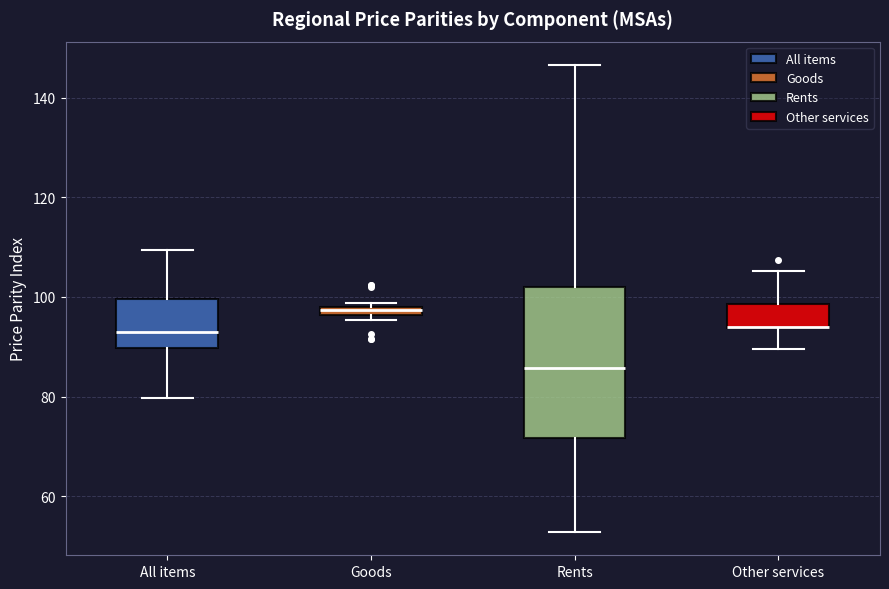

Where does the median line of the box for Rents sit on the y-axis? The values are not printed on the chart, so give them approximately, as read against the axis.

86